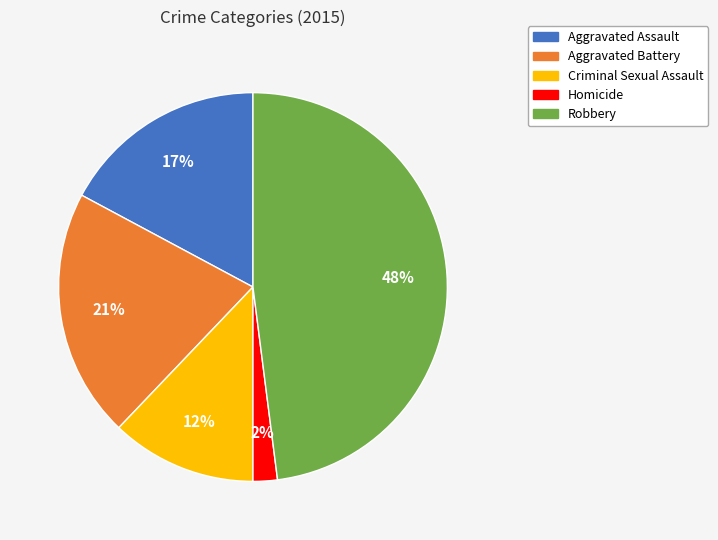

Is the sum of Aggravated Battery and Robbery greater than half?

Yes